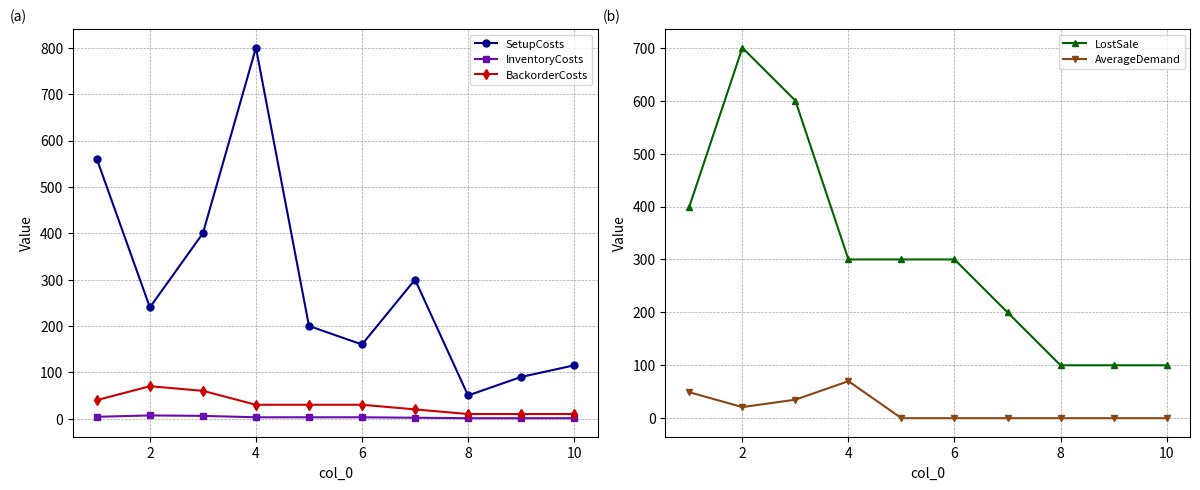

What is the difference between the maximum and minimum values in the SetupCosts series?

750